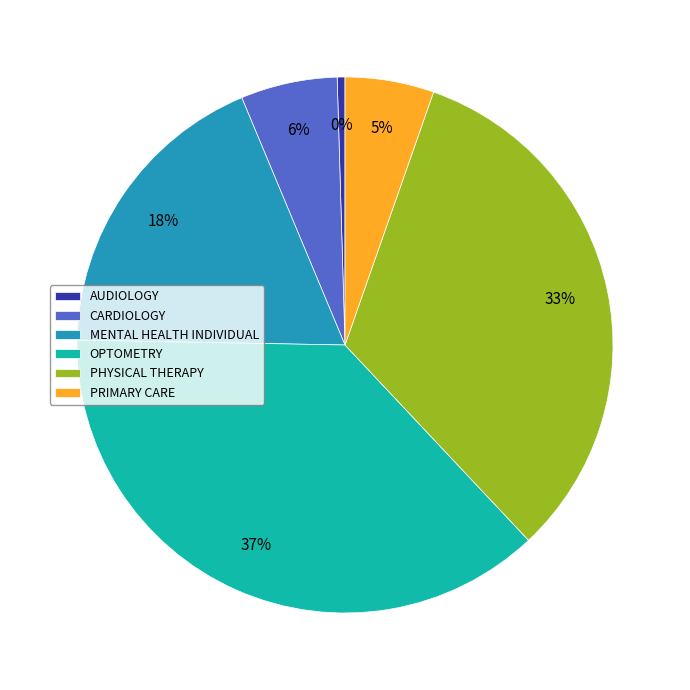

Does CARDIOLOGY account for over 50% of the chart?

No